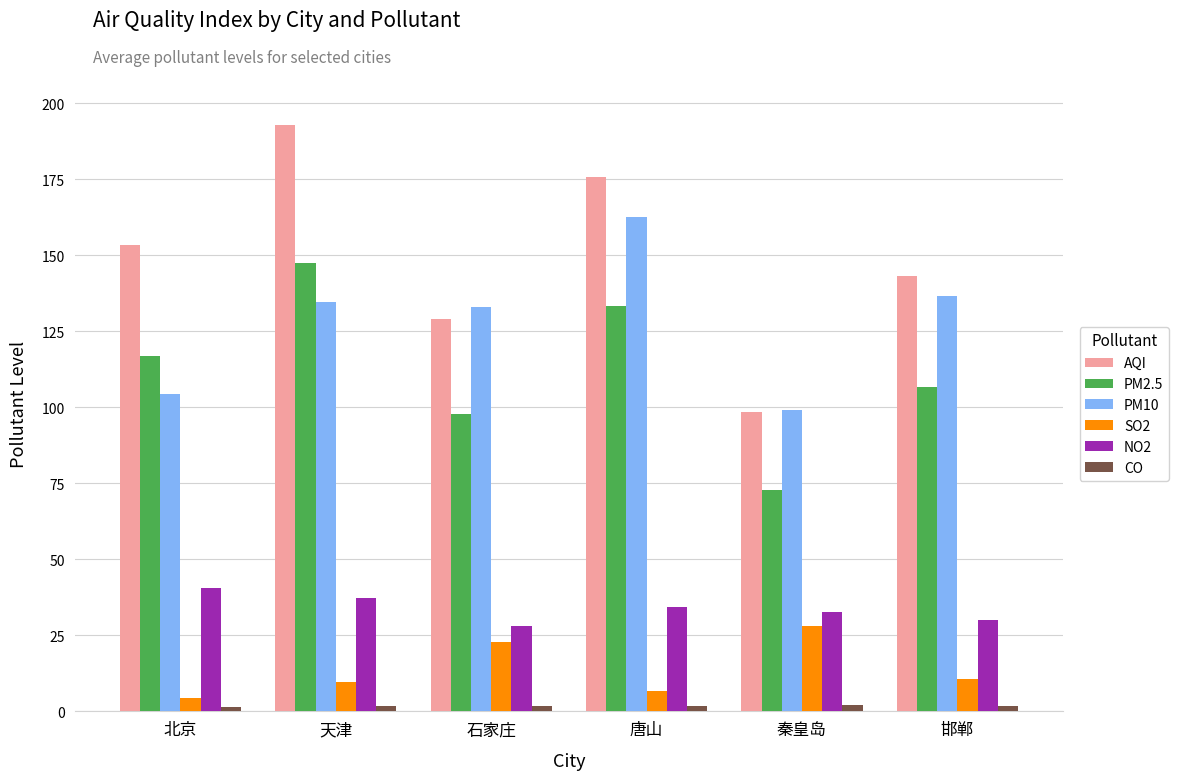

What is the value of the NO2 bar at the 6th from the left?

30.0